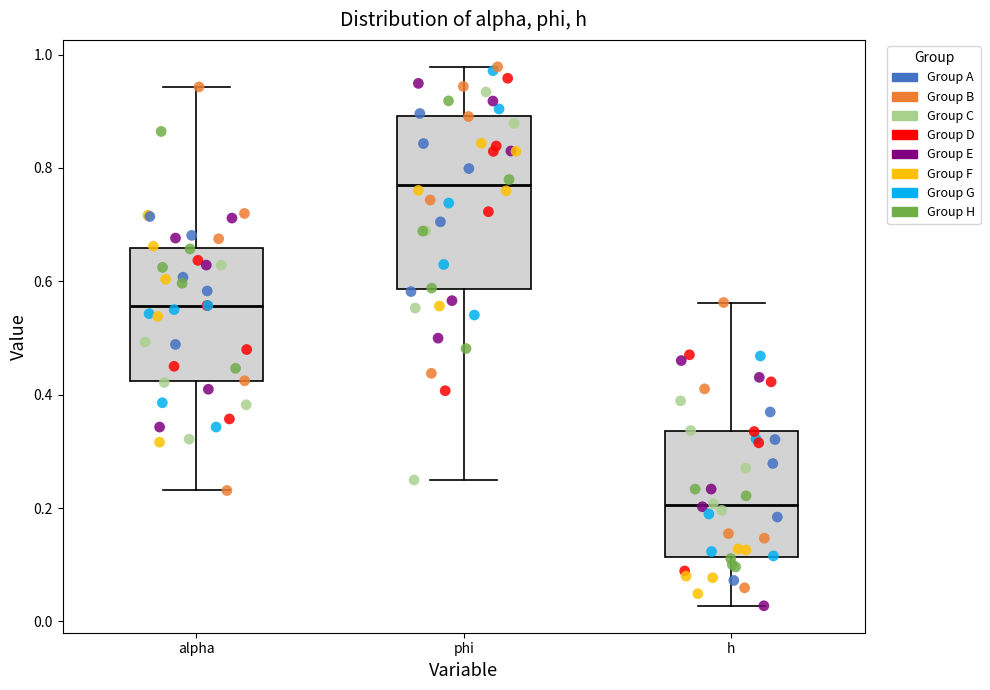

Where does the upper whisker of the box for phi end on the y-axis? The values are not printed on the chart, so give them approximately, as read against the axis.

0.98